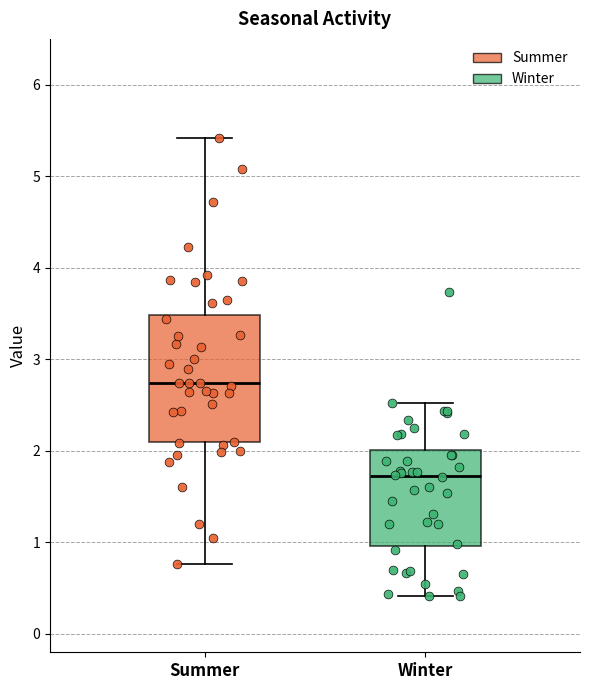

Comparing the boxes themselves (not the whiskers), which one is the tallest?

Summer